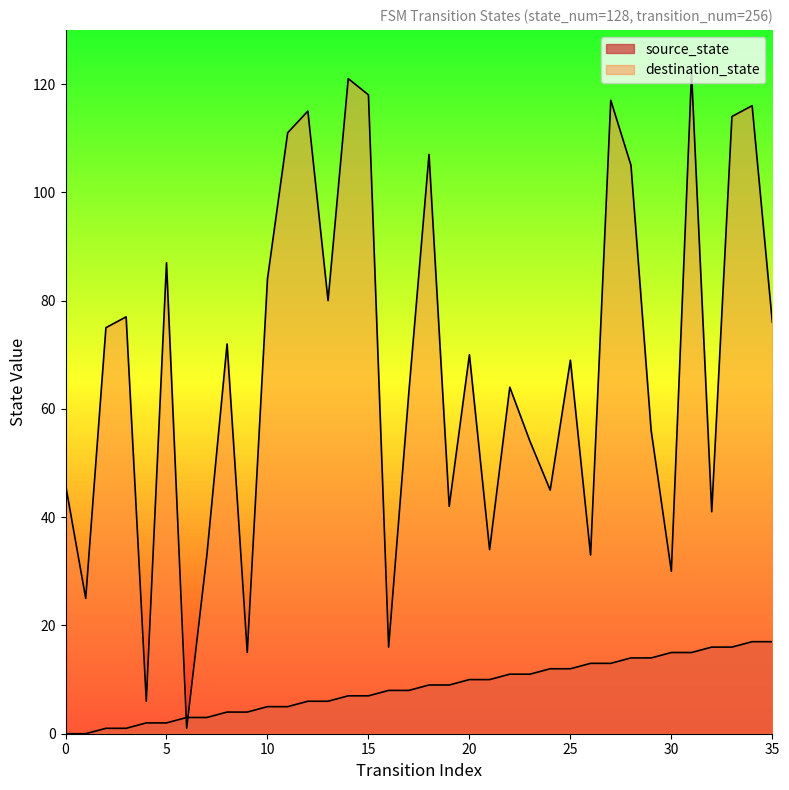

At which category is the sum across all series the highest?

31